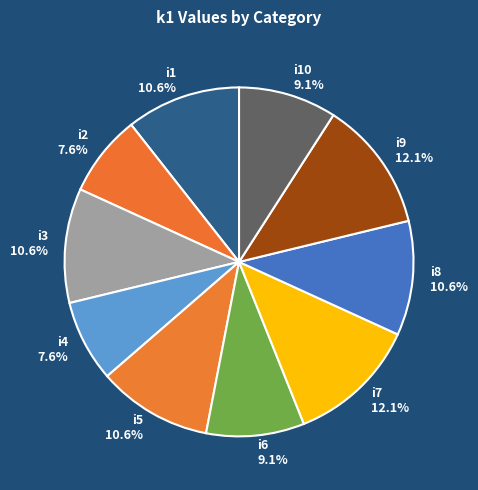

Count the number of slices in the pie.

10